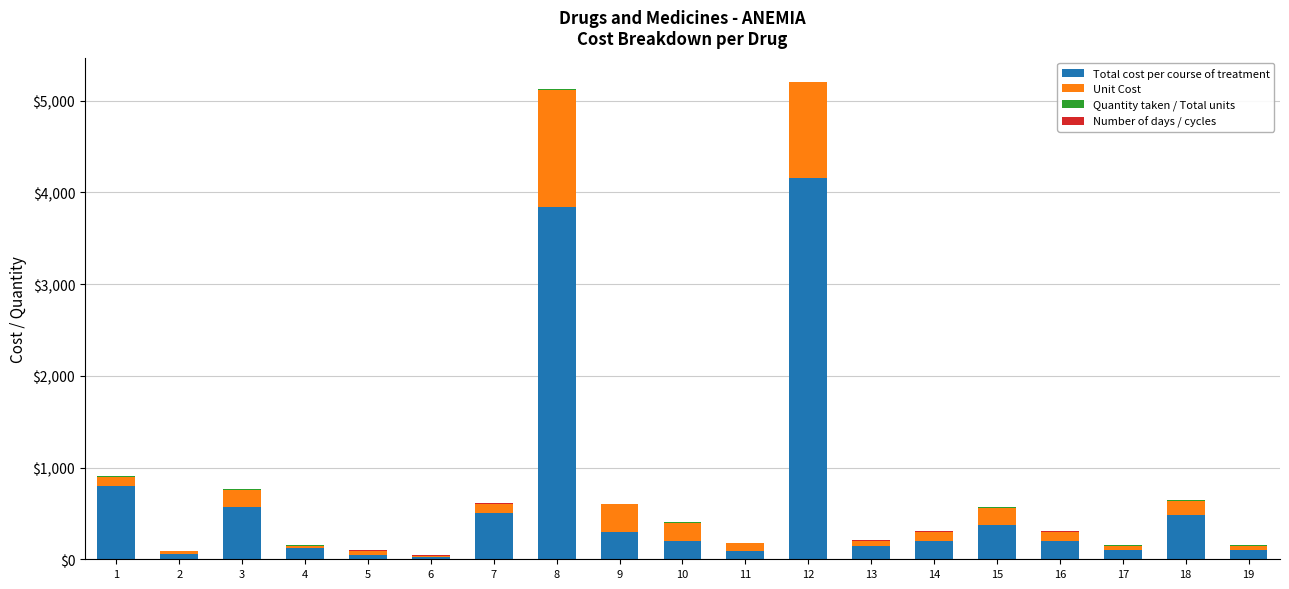

What is the highest value of the Total cost per course of treatment series?

4160